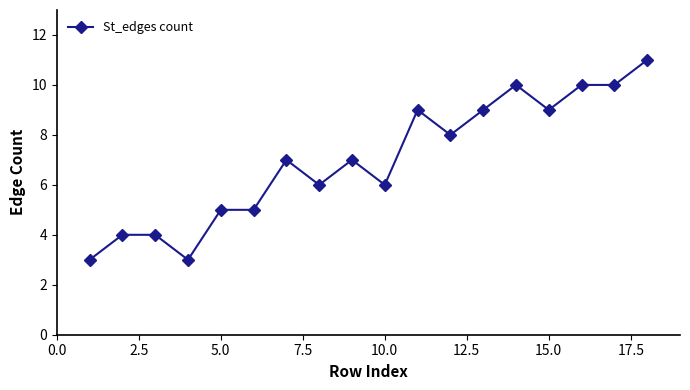

Reading left to right, transcribe all the data shown in this chart.

3	4	4	3	5	5	7	6	7	6	9	8	9	10	9	10	10	11